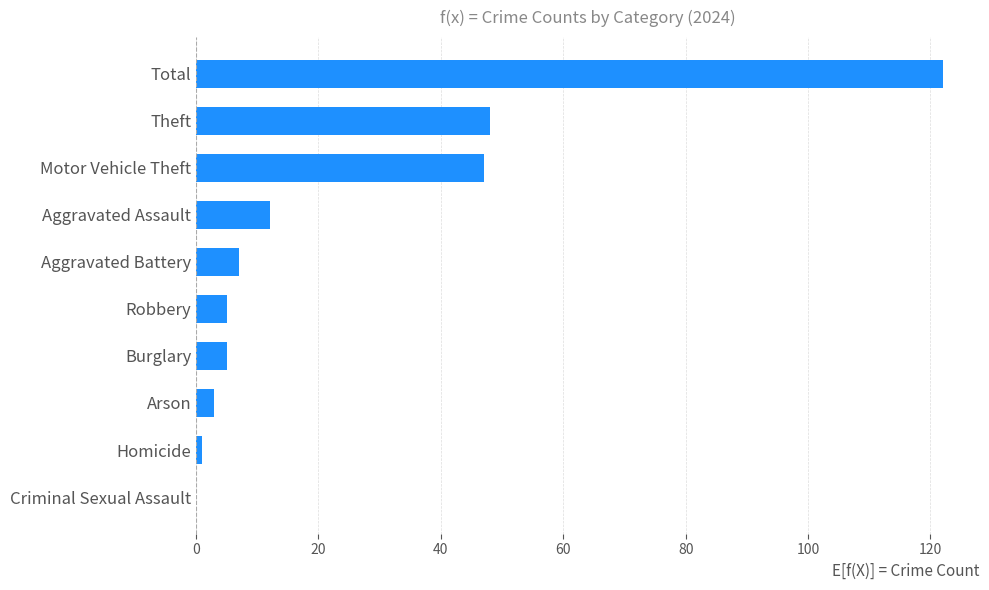

What is the greatest value displayed?

122